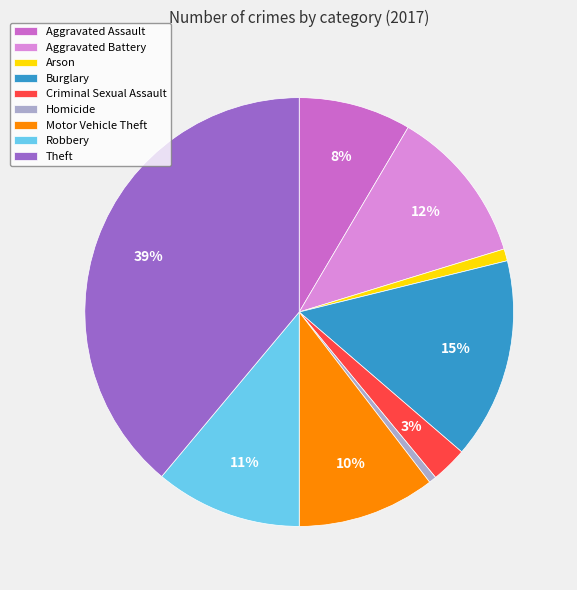

To the nearest percent, what portion does Arson represent?

1%